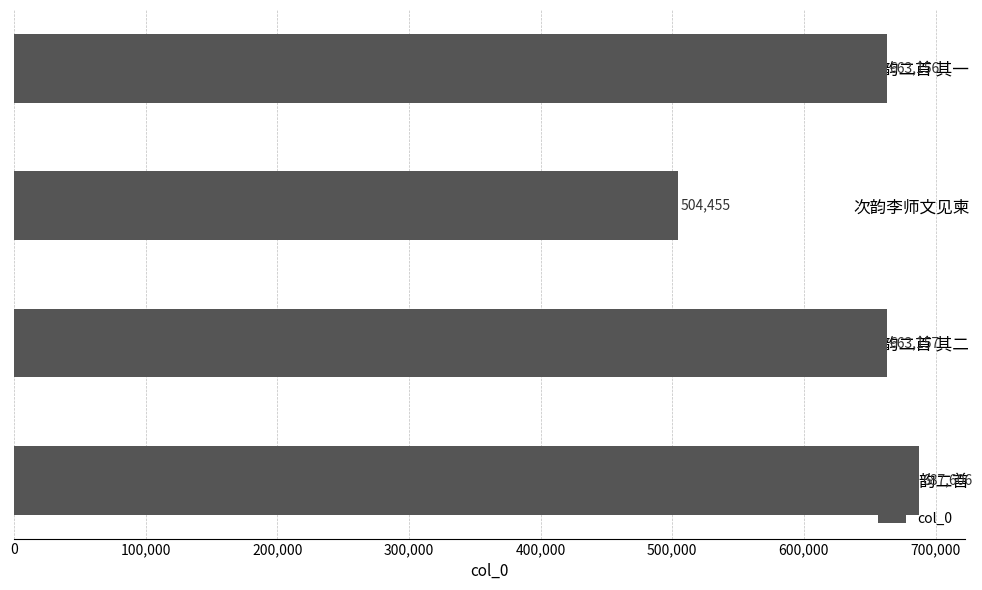

Does the chart contain any negative values?

No